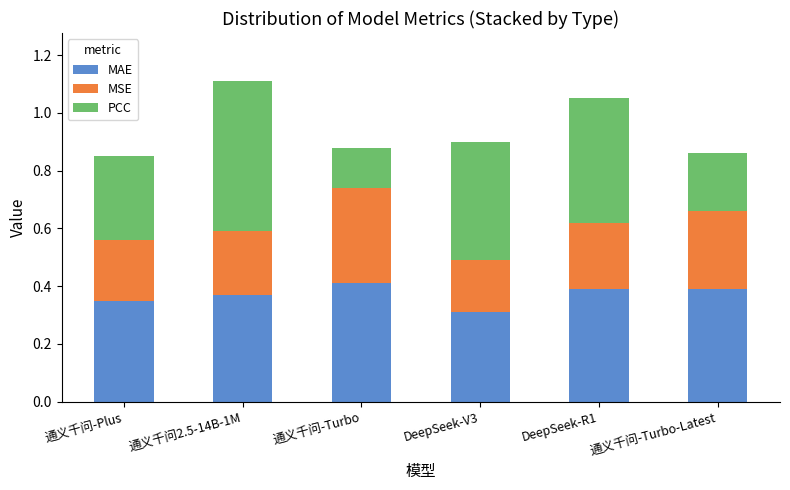

What is the total value across all series at DeepSeek-V3?

0.9